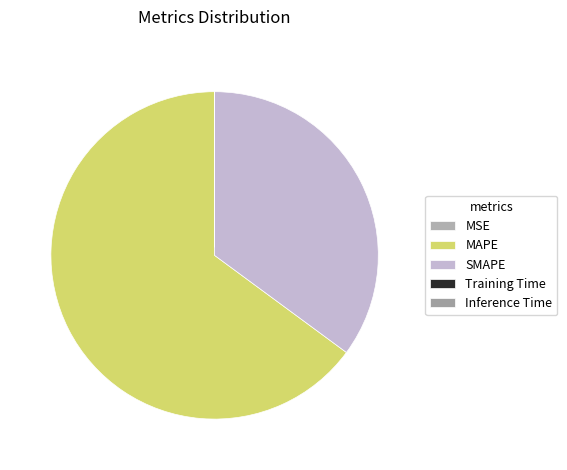

Which slice is the largest?

MAPE